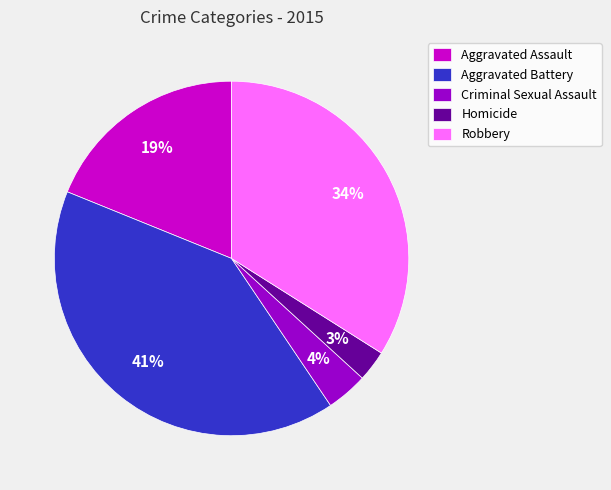

The Robbery slice represents 46% of the pie. True or false?

False